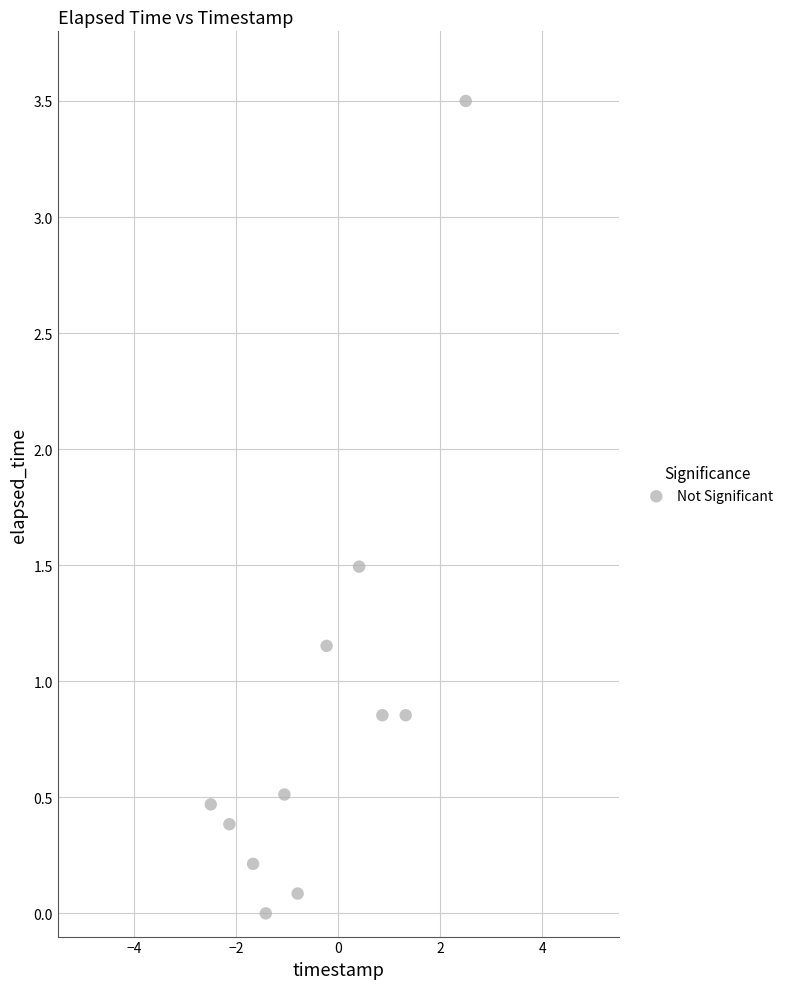

What is the average X value?

-0.4